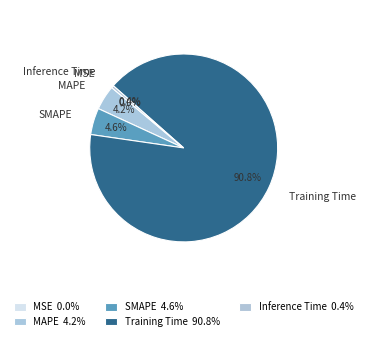

The MAPE slice represents 4% of the pie. True or false?

True